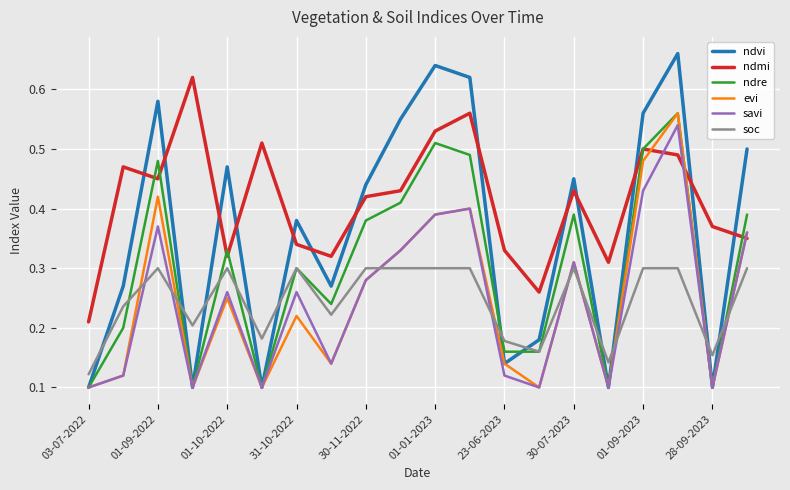

After their last crossing, which series has the higher values: evi or soc?

evi